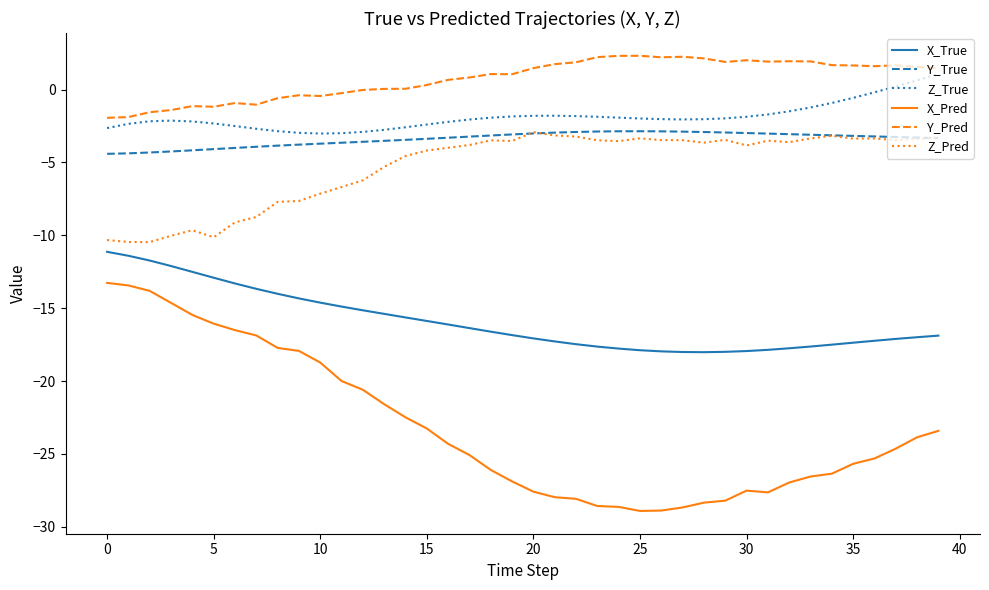

Which series has the largest total across all categories?

Y_Pred